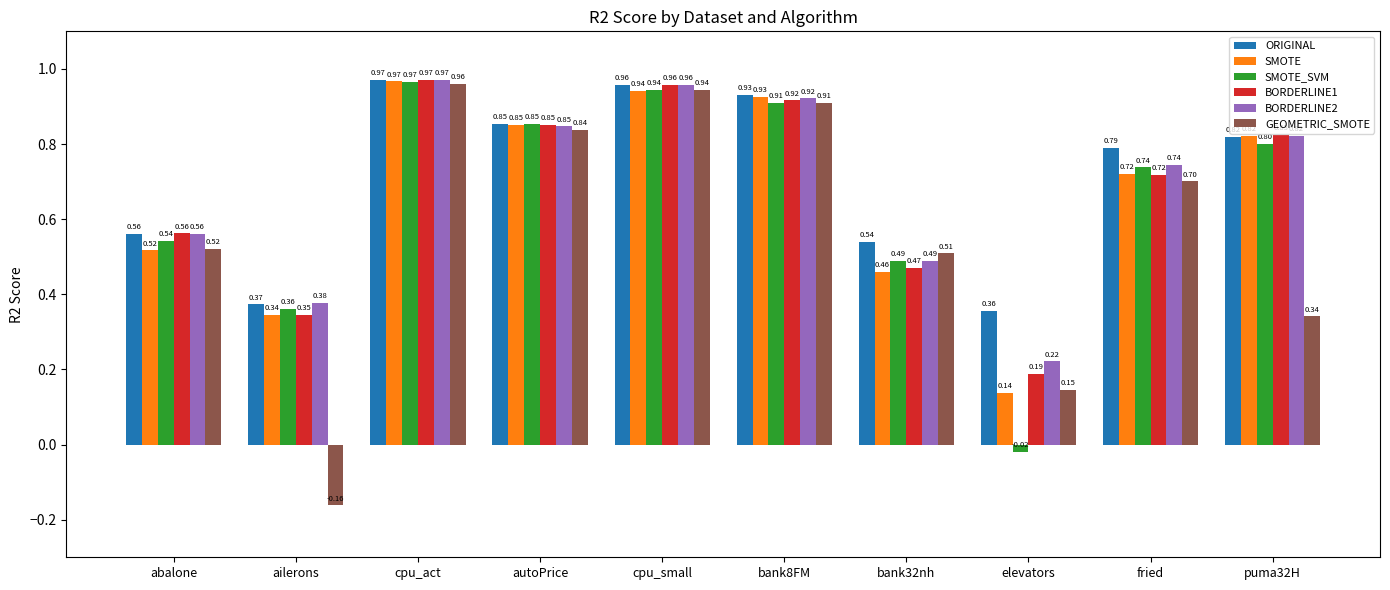

Which series has the largest total across all categories?

ORIGINAL